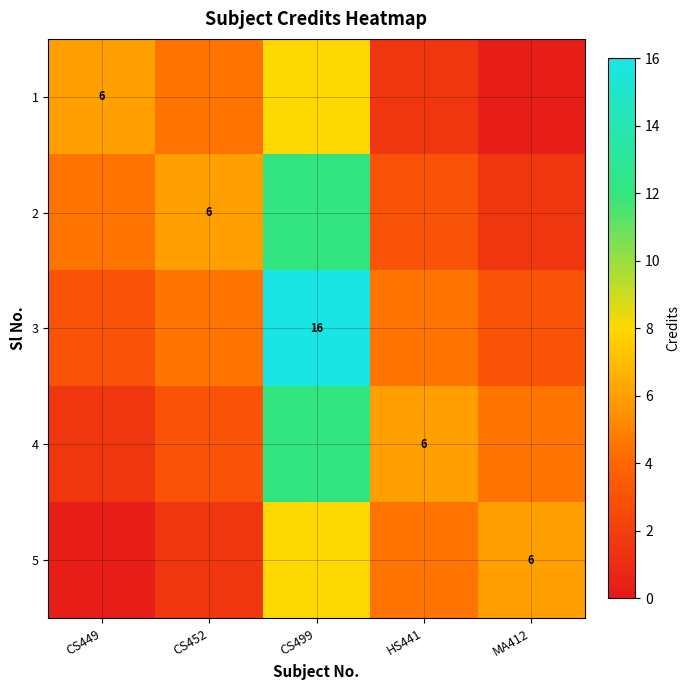

The value of 4 at CS452 is 4.3. True or false?

False